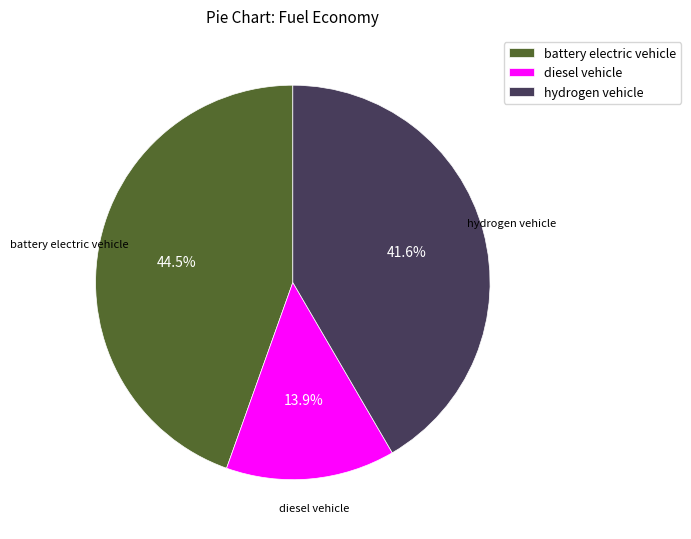

Count the number of slices in the pie.

3